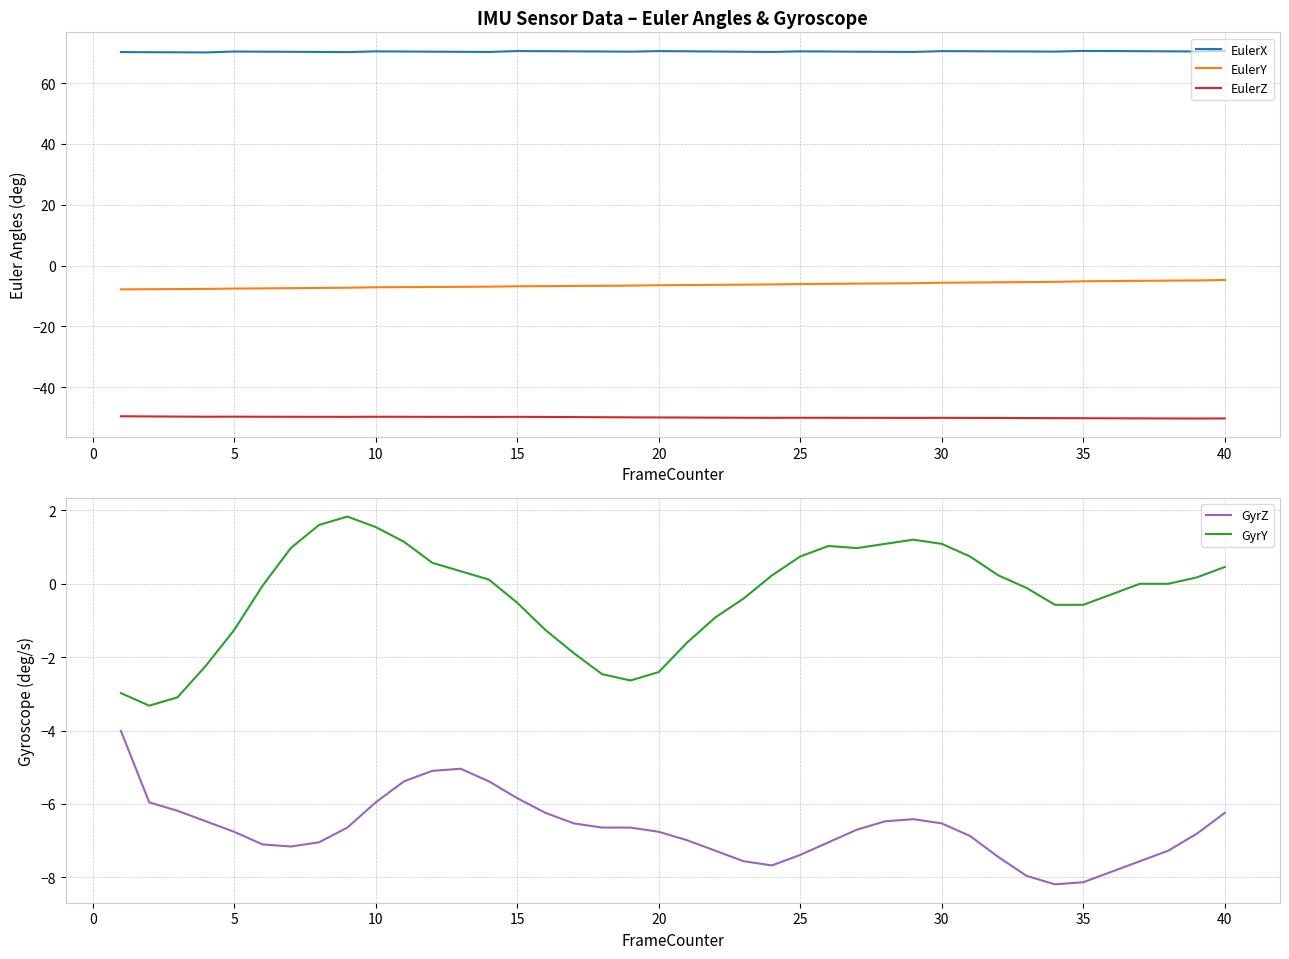

True or false: GyrY and EulerY cross at least once.

False